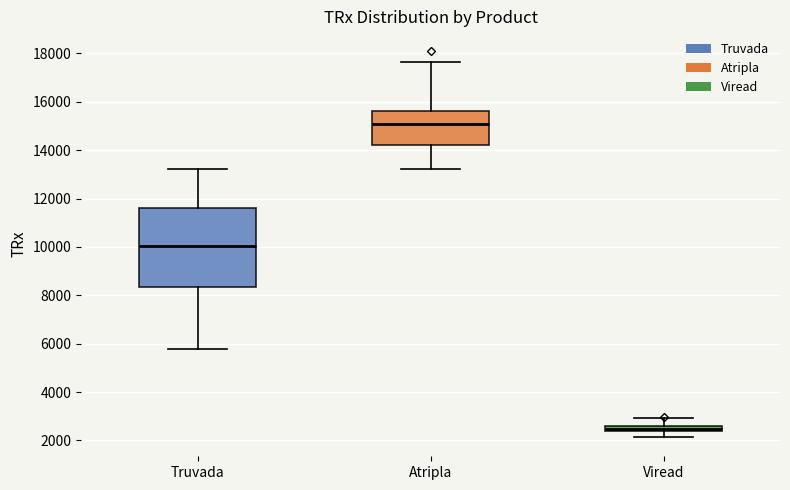

Comparing the boxes themselves (not the whiskers), which one is the tallest?

Truvada